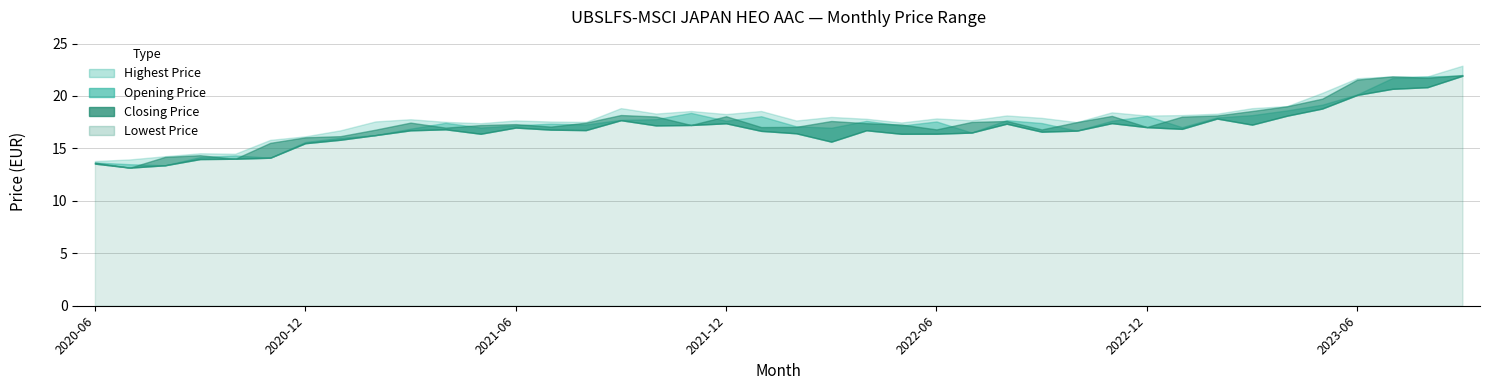

True or false: Opening Price has a value of 8.1 at 2021-07.

False